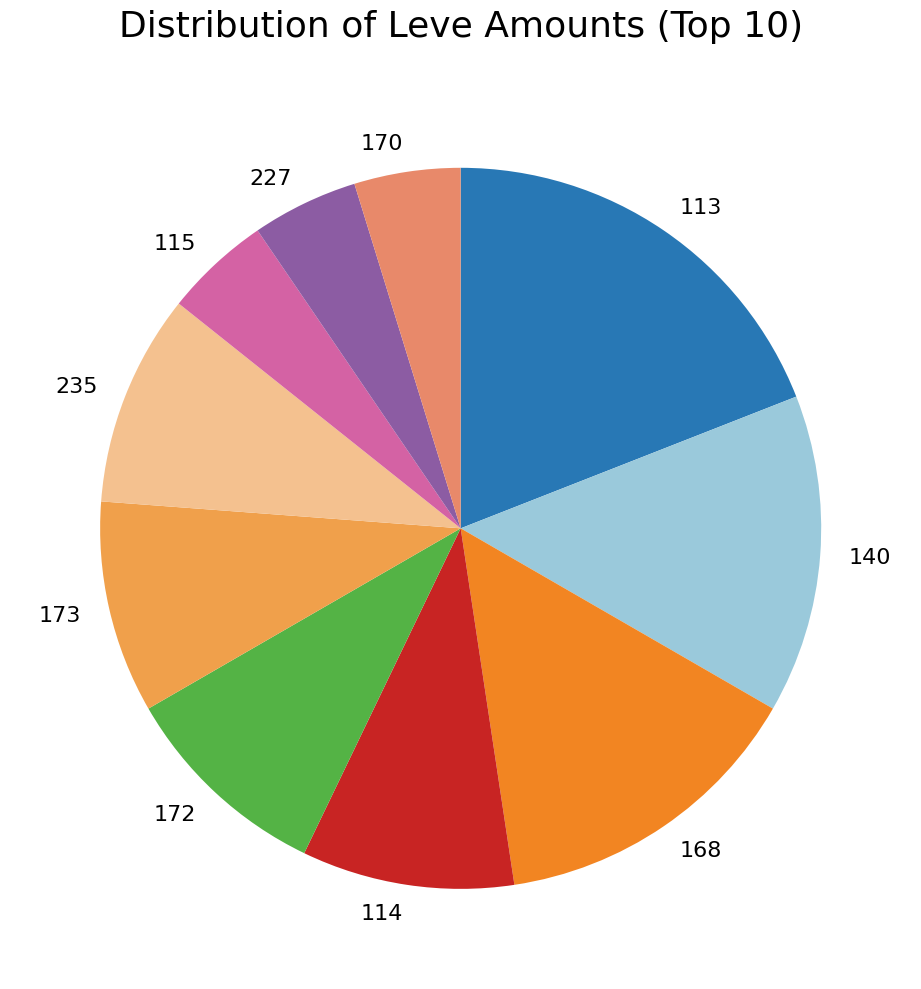

Do 113 and 140 together represent more than half of the pie?

No